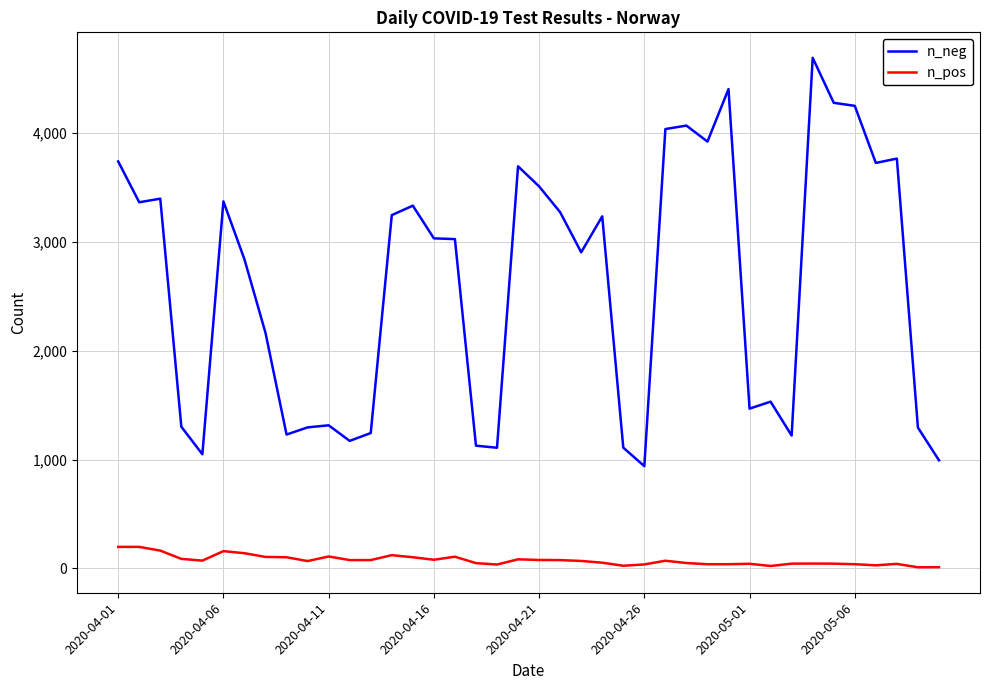

List the series in order of their overall mean, highest first.

n_neg, n_pos